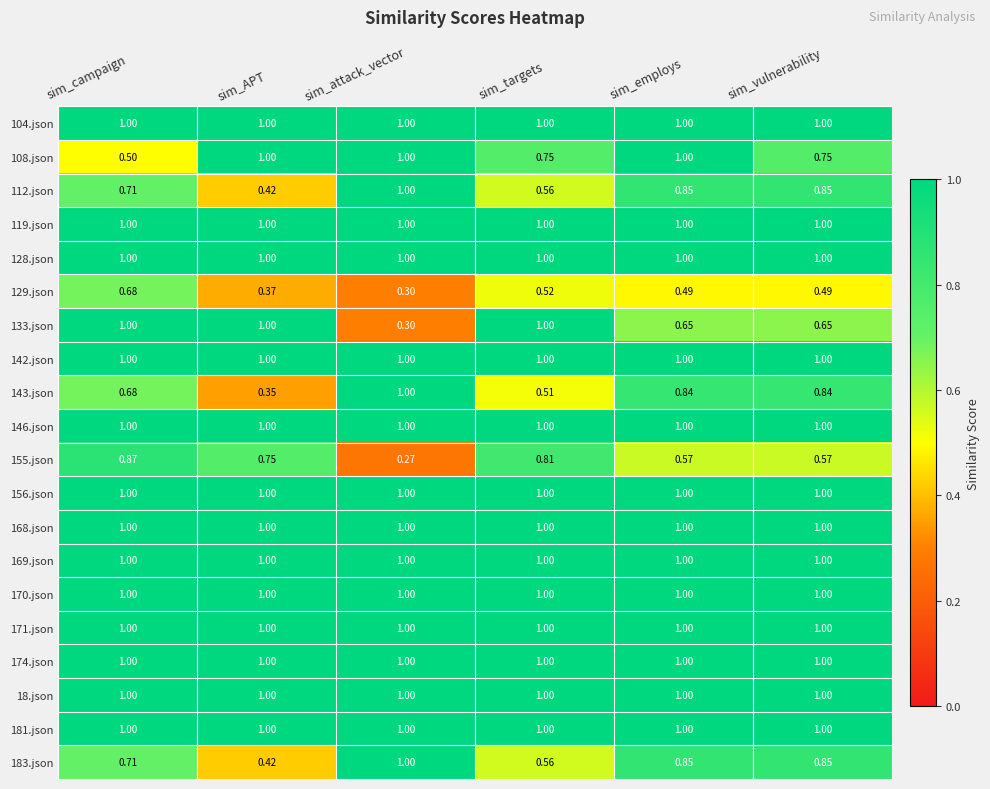

Which category has the lowest value in the 112.json series?

sim_APT